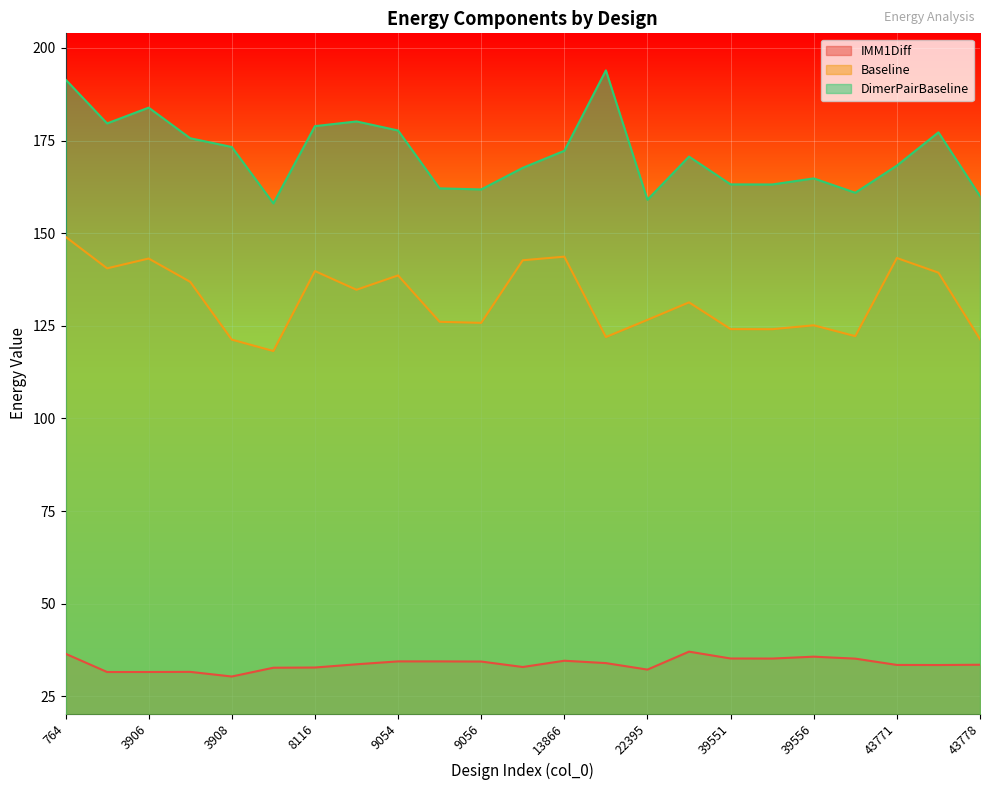

The Baseline series shows 125.1 at 39556. True or false?

True